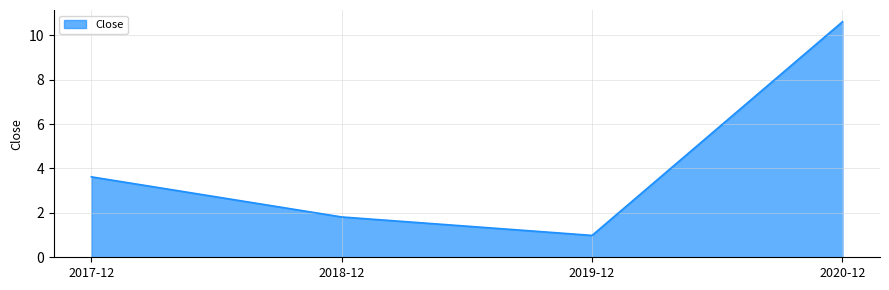

What is the change in value from 2018-12 to 2019-12?

-0.8